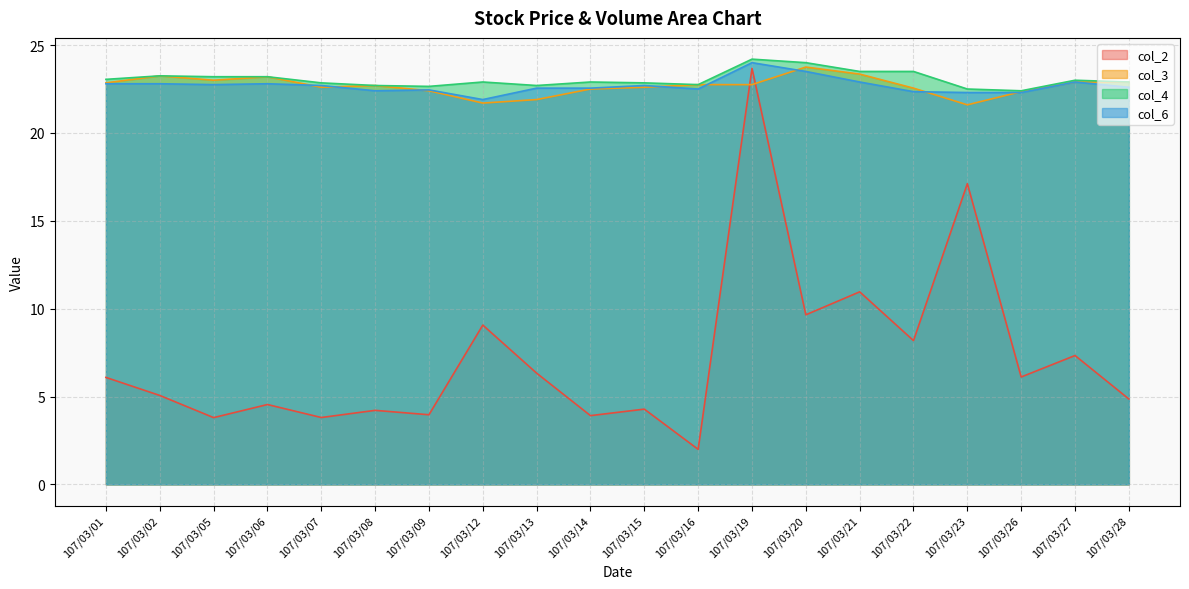

What is the value of the col_4 point at the 2nd from the left?

23.2